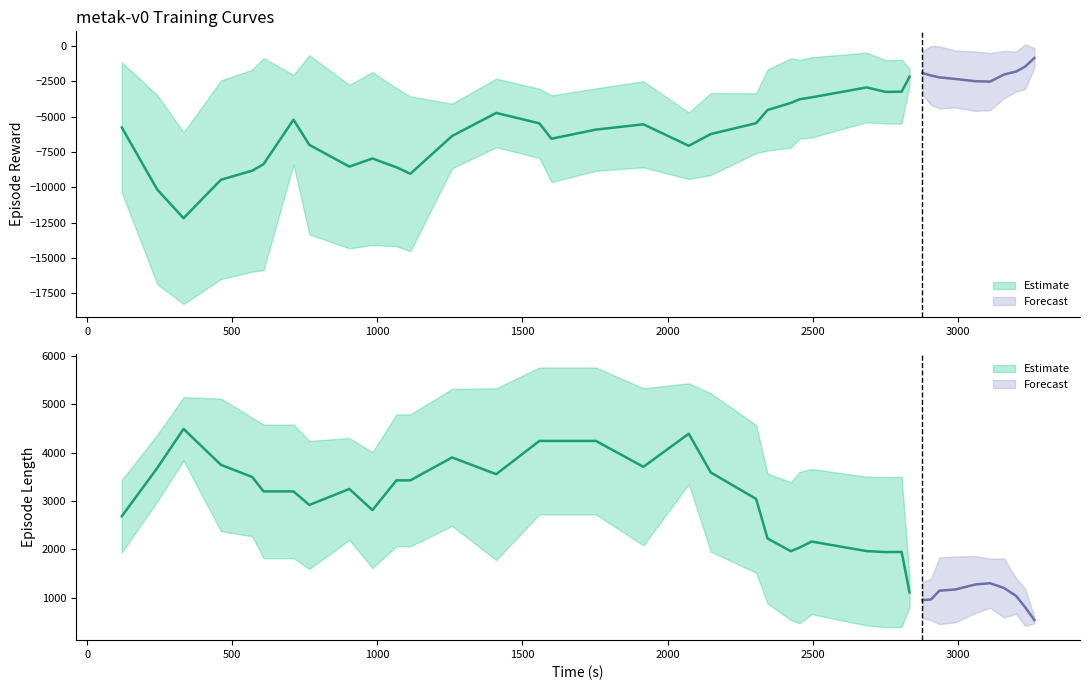

What is the approximate value of r at 4?

-10115.0